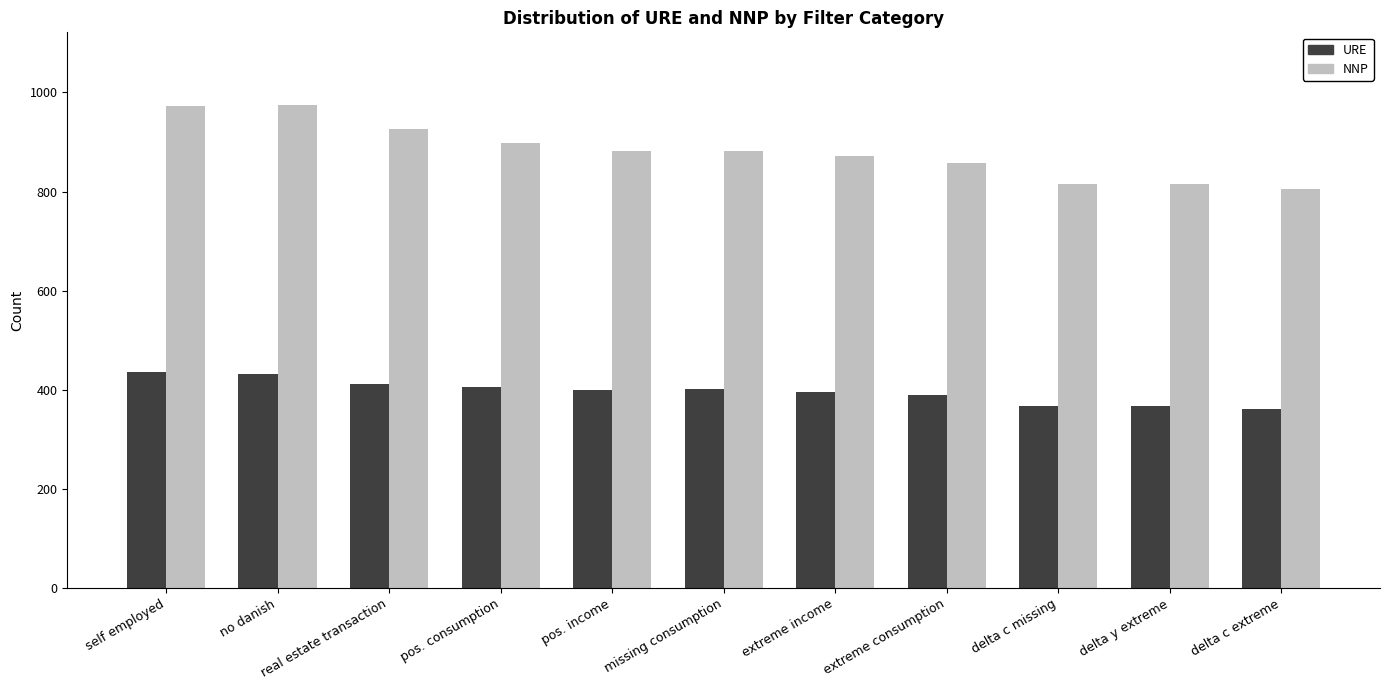

What is the sum of the URE values at pos. consumption and extreme income?

802